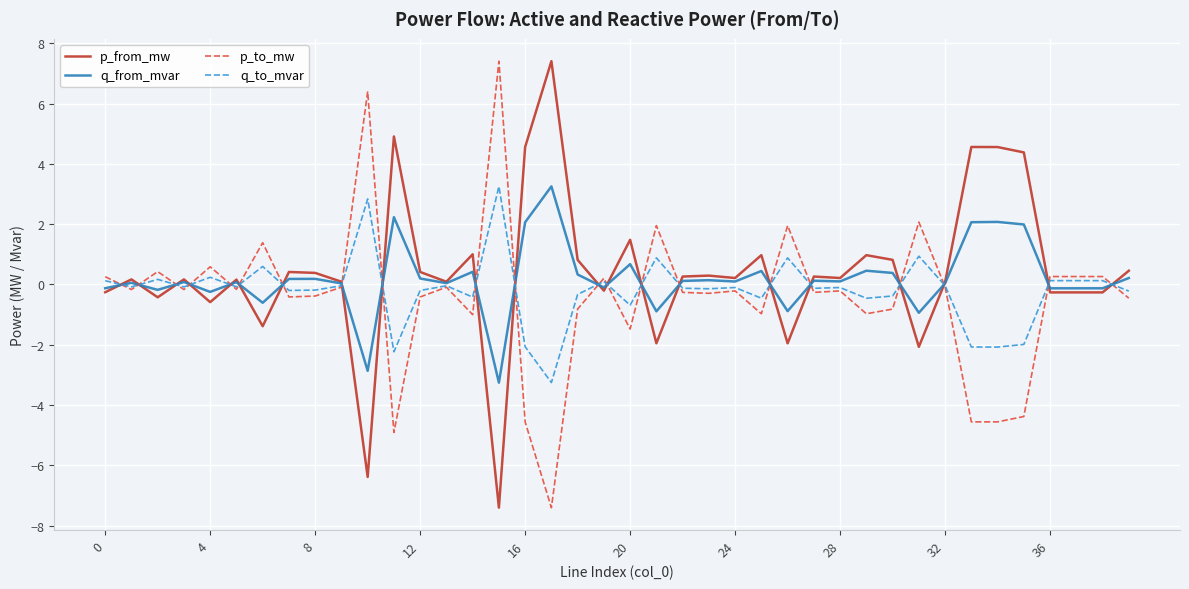

In q_to_mvar, how many points are lower than both neighbors (excluding endpoints)?

13